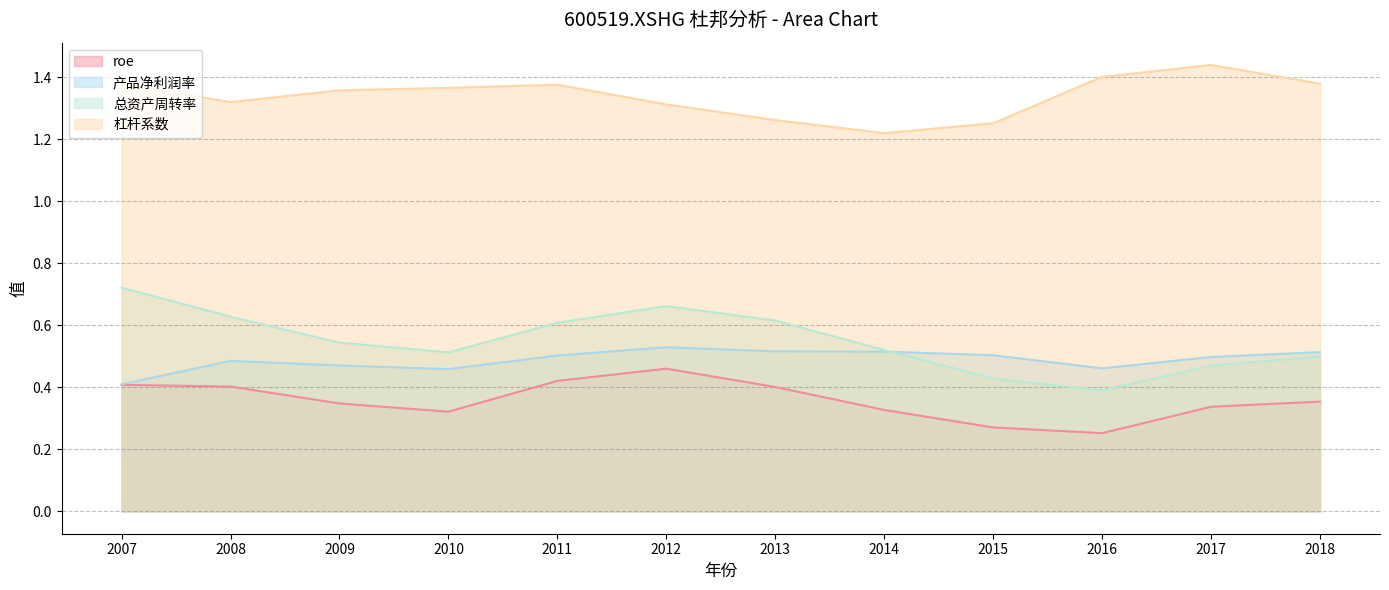

Is the value of roe at 2017 greater than the value of 产品净利润率 at 2016?

No